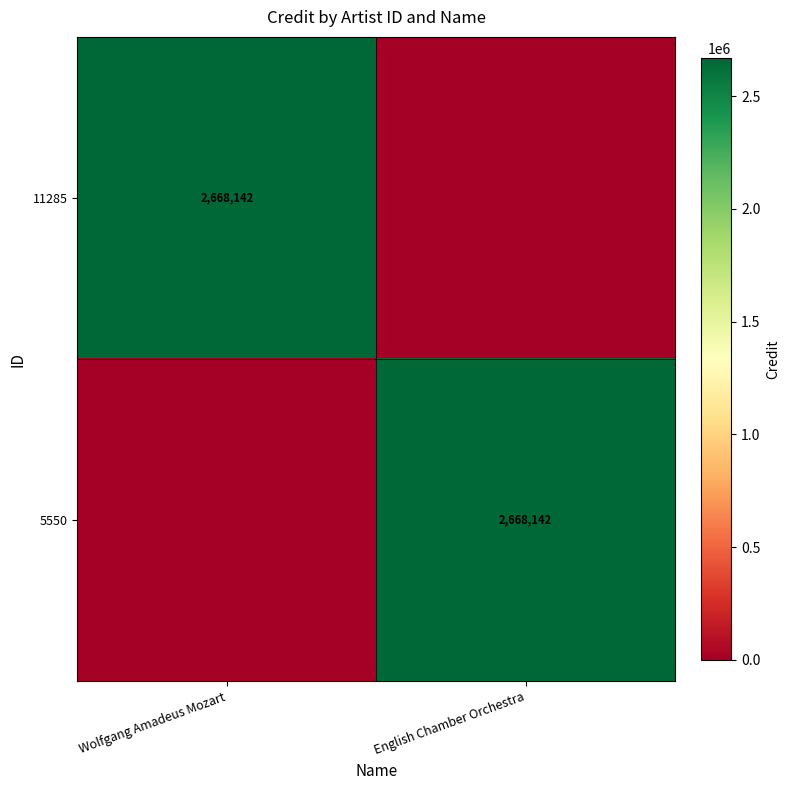

The 11285 series shows 1316214 at Wolfgang Amadeus Mozart. True or false?

False